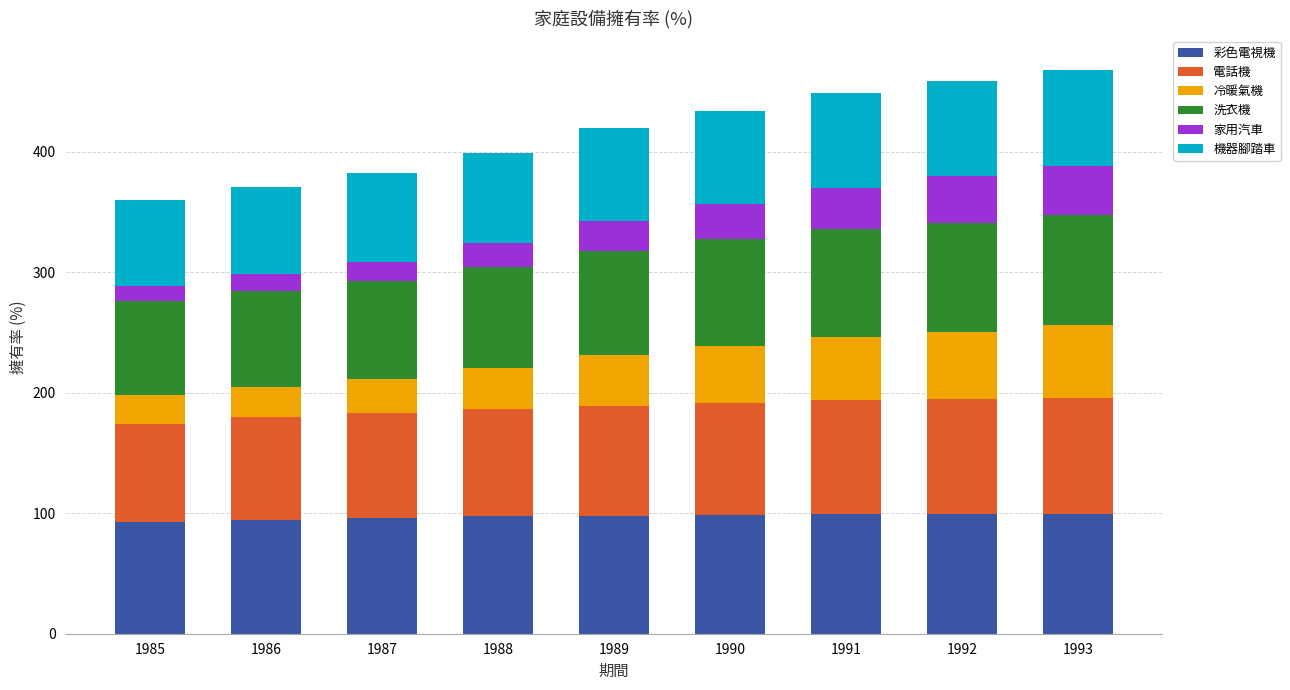

Is it true that 彩色電視機 equals 34.5 at 1993?

False